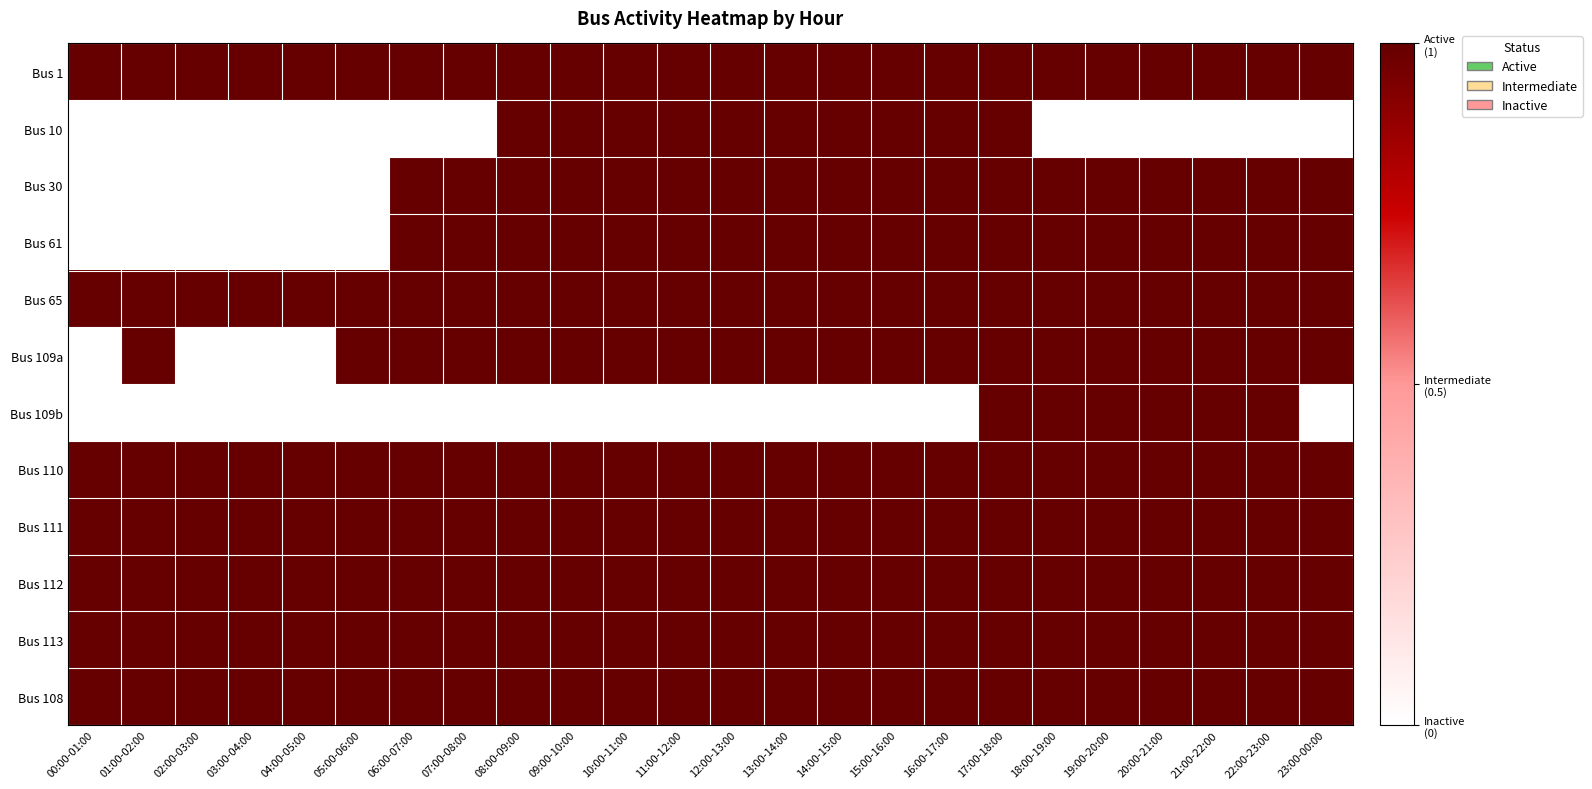

Reading right to left, what are all the values shown in this chart?

Bus 1: 23:00-00:00=1	22:00-23:00=1	21:00-22:00=1	20:00-21:00=1	19:00-20:00=1	18:00-19:00=1	17:00-18:00=1	16:00-17:00=1	15:00-16:00=1	14:00-15:00=1	13:00-14:00=1	12:00-13:00=1	11:00-12:00=1	10:00-11:00=1	09:00-10:00=1	08:00-09:00=1	07:00-08:00=1	06:00-07:00=1	05:00-06:00=1	04:00-05:00=1	03:00-04:00=1	02:00-03:00=1	01:00-02:00=1	00:00-01:00=1
Bus 10: 23:00-00:00=0	22:00-23:00=0	21:00-22:00=0	20:00-21:00=0	19:00-20:00=0	18:00-19:00=0	17:00-18:00=1	16:00-17:00=1	15:00-16:00=1	14:00-15:00=1	13:00-14:00=1	12:00-13:00=1	11:00-12:00=1	10:00-11:00=1	09:00-10:00=1	08:00-09:00=1	07:00-08:00=0	06:00-07:00=0	05:00-06:00=0	04:00-05:00=0	03:00-04:00=0	02:00-03:00=0	01:00-02:00=0	00:00-01:00=0
Bus 30: 23:00-00:00=1	22:00-23:00=1	21:00-22:00=1	20:00-21:00=1	19:00-20:00=1	18:00-19:00=1	17:00-18:00=1	16:00-17:00=1	15:00-16:00=1	14:00-15:00=1	13:00-14:00=1	12:00-13:00=1	11:00-12:00=1	10:00-11:00=1	09:00-10:00=1	08:00-09:00=1	07:00-08:00=1	06:00-07:00=1	05:00-06:00=0	04:00-05:00=0	03:00-04:00=0	02:00-03:00=0	01:00-02:00=0	00:00-01:00=0
Bus 61: 23:00-00:00=1	22:00-23:00=1	21:00-22:00=1	20:00-21:00=1	19:00-20:00=1	18:00-19:00=1	17:00-18:00=1	16:00-17:00=1	15:00-16:00=1	14:00-15:00=1	13:00-14:00=1	12:00-13:00=1	11:00-12:00=1	10:00-11:00=1	09:00-10:00=1	08:00-09:00=1	07:00-08:00=1	06:00-07:00=1	05:00-06:00=0	04:00-05:00=0	03:00-04:00=0	02:00-03:00=0	01:00-02:00=0	00:00-01:00=0
Bus 65: 23:00-00:00=1	22:00-23:00=1	21:00-22:00=1	20:00-21:00=1	19:00-20:00=1	18:00-19:00=1	17:00-18:00=1	16:00-17:00=1	15:00-16:00=1	14:00-15:00=1	13:00-14:00=1	12:00-13:00=1	11:00-12:00=1	10:00-11:00=1	09:00-10:00=1	08:00-09:00=1	07:00-08:00=1	06:00-07:00=1	05:00-06:00=1	04:00-05:00=1	03:00-04:00=1	02:00-03:00=1	01:00-02:00=1	00:00-01:00=1
Bus 109a: 23:00-00:00=1	22:00-23:00=1	21:00-22:00=1	20:00-21:00=1	19:00-20:00=1	18:00-19:00=1	17:00-18:00=1	16:00-17:00=1	15:00-16:00=1	14:00-15:00=1	13:00-14:00=1	12:00-13:00=1	11:00-12:00=1	10:00-11:00=1	09:00-10:00=1	08:00-09:00=1	07:00-08:00=1	06:00-07:00=1	05:00-06:00=1	04:00-05:00=0	03:00-04:00=0	02:00-03:00=0	01:00-02:00=1	00:00-01:00=0
Bus 109b: 23:00-00:00=0	22:00-23:00=1	21:00-22:00=1	20:00-21:00=1	19:00-20:00=1	18:00-19:00=1	17:00-18:00=1	16:00-17:00=0	15:00-16:00=0	14:00-15:00=0	13:00-14:00=0	12:00-13:00=0	11:00-12:00=0	10:00-11:00=0	09:00-10:00=0	08:00-09:00=0	07:00-08:00=0	06:00-07:00=0	05:00-06:00=0	04:00-05:00=0	03:00-04:00=0	02:00-03:00=0	01:00-02:00=0	00:00-01:00=0
Bus 110: 23:00-00:00=1	22:00-23:00=1	21:00-22:00=1	20:00-21:00=1	19:00-20:00=1	18:00-19:00=1	17:00-18:00=1	16:00-17:00=1	15:00-16:00=1	14:00-15:00=1	13:00-14:00=1	12:00-13:00=1	11:00-12:00=1	10:00-11:00=1	09:00-10:00=1	08:00-09:00=1	07:00-08:00=1	06:00-07:00=1	05:00-06:00=1	04:00-05:00=1	03:00-04:00=1	02:00-03:00=1	01:00-02:00=1	00:00-01:00=1
Bus 111: 23:00-00:00=1	22:00-23:00=1	21:00-22:00=1	20:00-21:00=1	19:00-20:00=1	18:00-19:00=1	17:00-18:00=1	16:00-17:00=1	15:00-16:00=1	14:00-15:00=1	13:00-14:00=1	12:00-13:00=1	11:00-12:00=1	10:00-11:00=1	09:00-10:00=1	08:00-09:00=1	07:00-08:00=1	06:00-07:00=1	05:00-06:00=1	04:00-05:00=1	03:00-04:00=1	02:00-03:00=1	01:00-02:00=1	00:00-01:00=1
Bus 112: 23:00-00:00=1	22:00-23:00=1	21:00-22:00=1	20:00-21:00=1	19:00-20:00=1	18:00-19:00=1	17:00-18:00=1	16:00-17:00=1	15:00-16:00=1	14:00-15:00=1	13:00-14:00=1	12:00-13:00=1	11:00-12:00=1	10:00-11:00=1	09:00-10:00=1	08:00-09:00=1	07:00-08:00=1	06:00-07:00=1	05:00-06:00=1	04:00-05:00=1	03:00-04:00=1	02:00-03:00=1	01:00-02:00=1	00:00-01:00=1
Bus 113: 23:00-00:00=1	22:00-23:00=1	21:00-22:00=1	20:00-21:00=1	19:00-20:00=1	18:00-19:00=1	17:00-18:00=1	16:00-17:00=1	15:00-16:00=1	14:00-15:00=1	13:00-14:00=1	12:00-13:00=1	11:00-12:00=1	10:00-11:00=1	09:00-10:00=1	08:00-09:00=1	07:00-08:00=1	06:00-07:00=1	05:00-06:00=1	04:00-05:00=1	03:00-04:00=1	02:00-03:00=1	01:00-02:00=1	00:00-01:00=1
Bus 108: 23:00-00:00=1	22:00-23:00=1	21:00-22:00=1	20:00-21:00=1	19:00-20:00=1	18:00-19:00=1	17:00-18:00=1	16:00-17:00=1	15:00-16:00=1	14:00-15:00=1	13:00-14:00=1	12:00-13:00=1	11:00-12:00=1	10:00-11:00=1	09:00-10:00=1	08:00-09:00=1	07:00-08:00=1	06:00-07:00=1	05:00-06:00=1	04:00-05:00=1	03:00-04:00=1	02:00-03:00=1	01:00-02:00=1	00:00-01:00=1